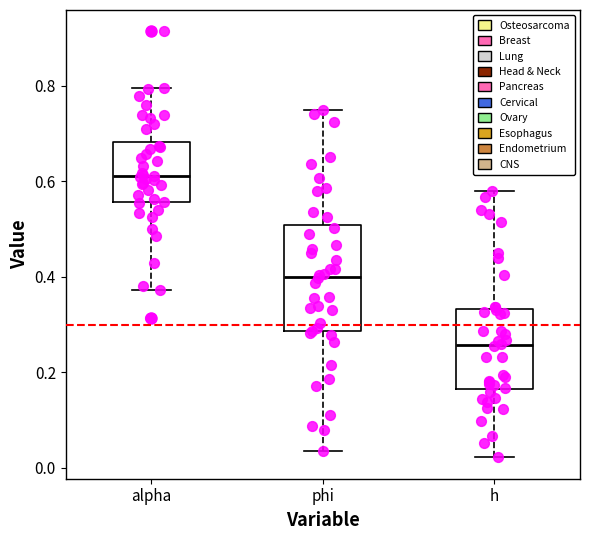

Reading left to right, transcribe this box plot: for each box, give where its median line is, the range the box spans, and where its two whiskers end, as read against the y-axis. The values are not printed on the chart, so give them approximately, as read against the axis.

alpha: median 0.62, box 0.56 to 0.68, whiskers 0.38 to 0.80
phi: median 0.40, box 0.28 to 0.50, whiskers 0.04 to 0.76
h: median 0.26, box 0.16 to 0.34, whiskers 0.02 to 0.58